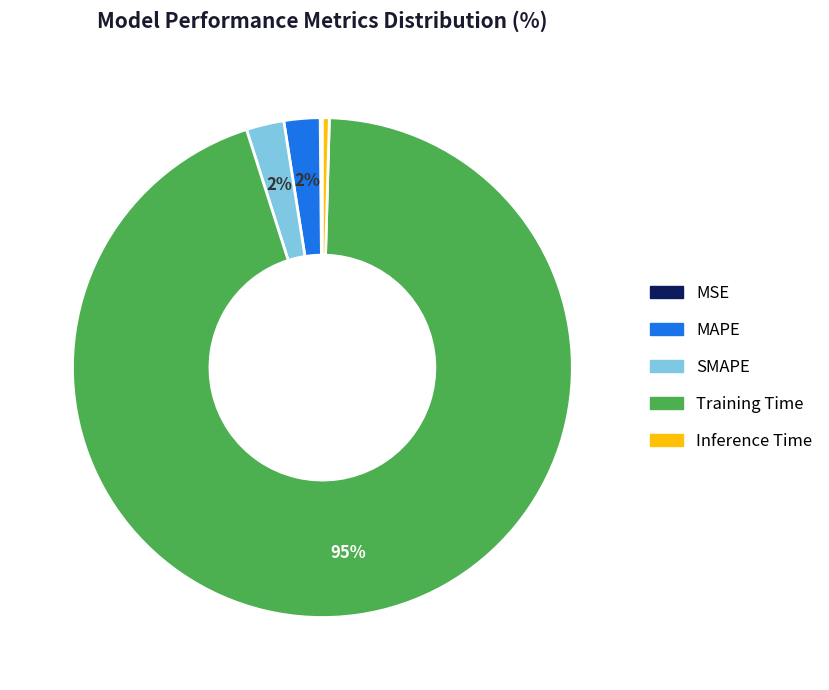

Which has a higher value, MAPE or Inference Time?

MAPE